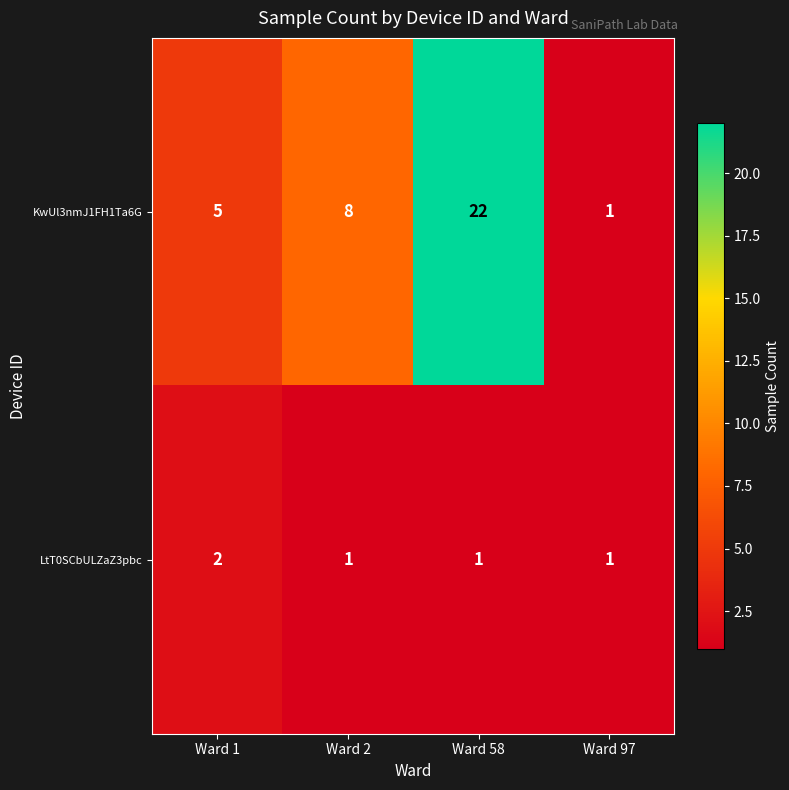

Reading left to right, extract all data points from this chart.

KwUl3nmJ1FH1Ta6G: 5	8	22	1
LtT0SCbULZaZ3pbc: 2	1	1	1